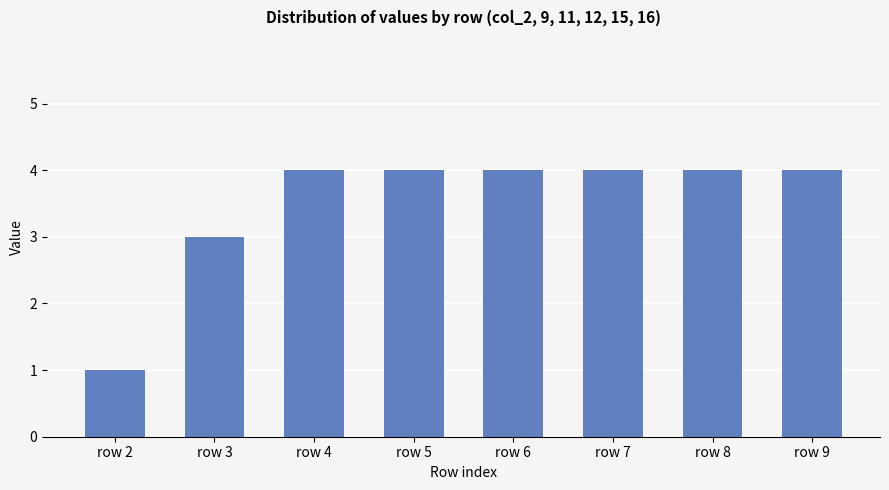

Reading right to left, list all the values displayed in this chart.

col_2: row 9=4	row 8=4	row 7=4	row 6=4	row 5=4	row 4=4	row 3=3	row 2=1
col_9: row 9=4	row 8=3	row 7=1	row 6=3	row 5=1	row 4=3	row 3=1	row 2=1
col_11: row 9=4	row 8=3	row 7=1	row 6=3	row 5=1	row 4=3	row 3=1	row 2=3
col_12: row 9=4	row 8=4	row 7=4	row 6=4	row 5=3	row 4=1	row 3=3	row 2=1
col_15: row 9=4	row 8=4	row 7=4	row 6=3	row 5=1	row 4=3	row 3=1	row 2=3
col_16: row 9=4	row 8=4	row 7=4	row 6=3	row 5=1	row 4=3	row 3=1	row 2=3